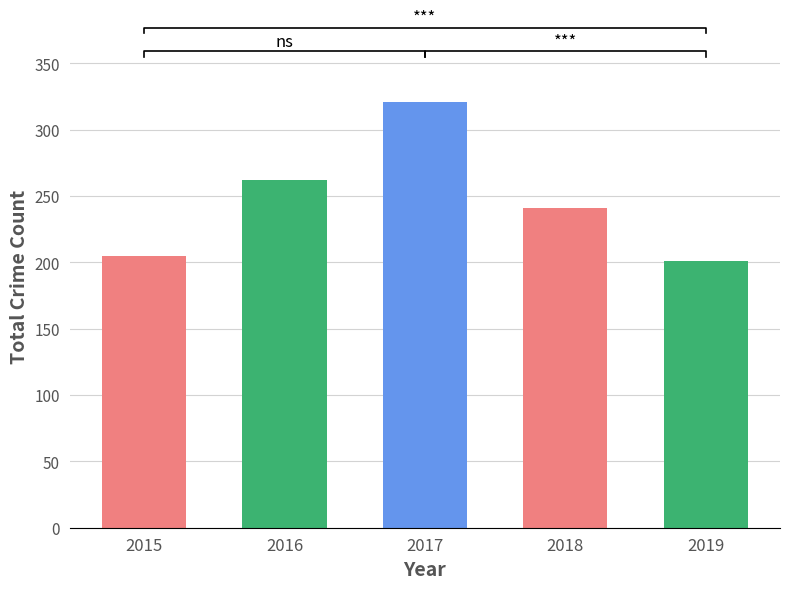

Where is the data nearest to the value 261?

2016